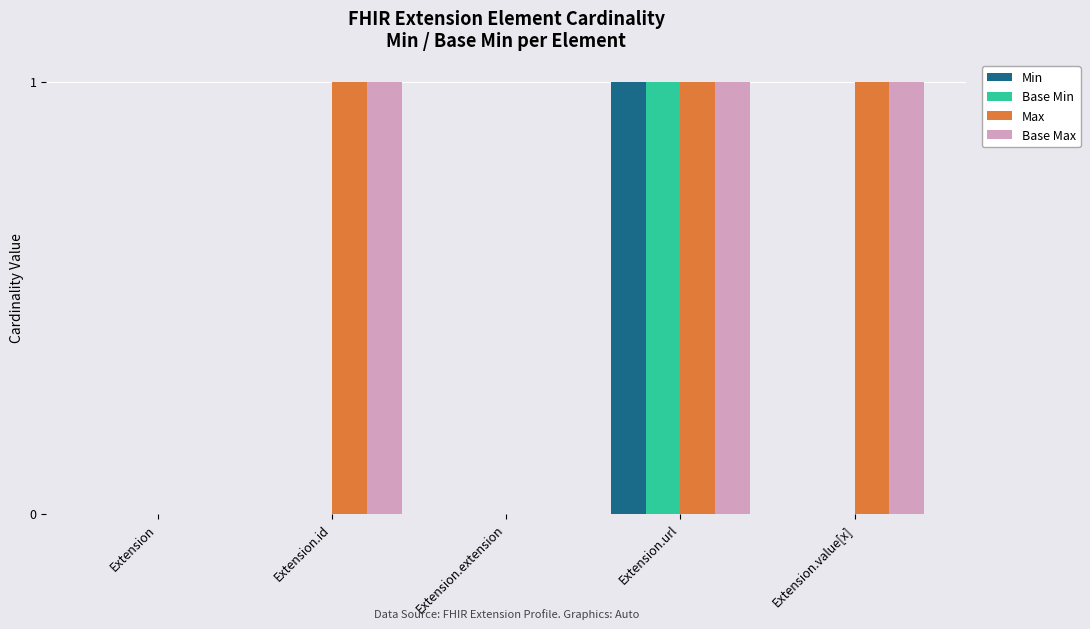

At which category is the sum across all series the highest?

Extension.url